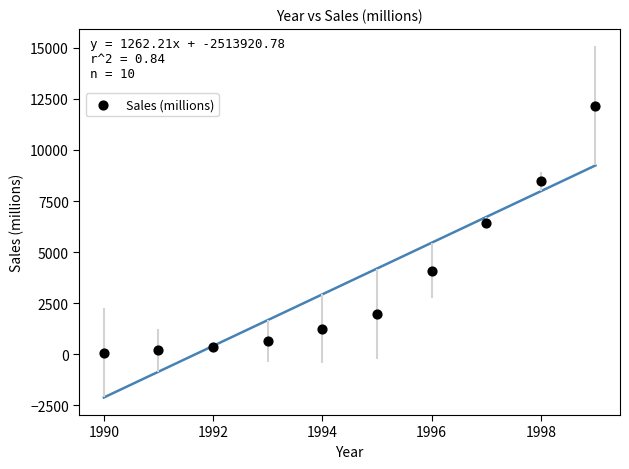

What Y value in the scatter plot is closest to 6112?

6440